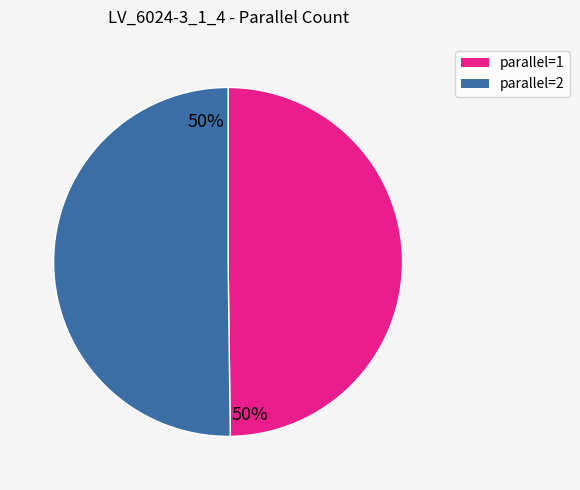

How many slices are in this pie chart?

2